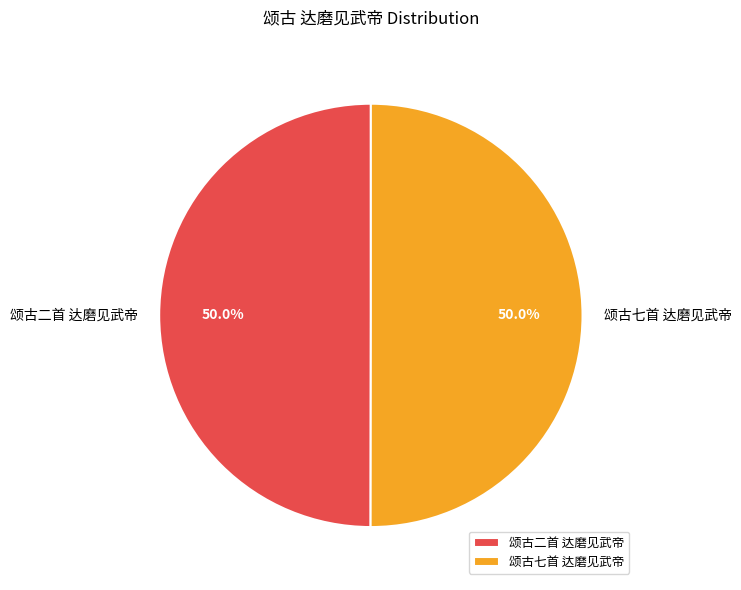

Is the sum of 颂古二首 达磨见武帝 and 颂古七首 达磨见武帝 greater than half?

Yes